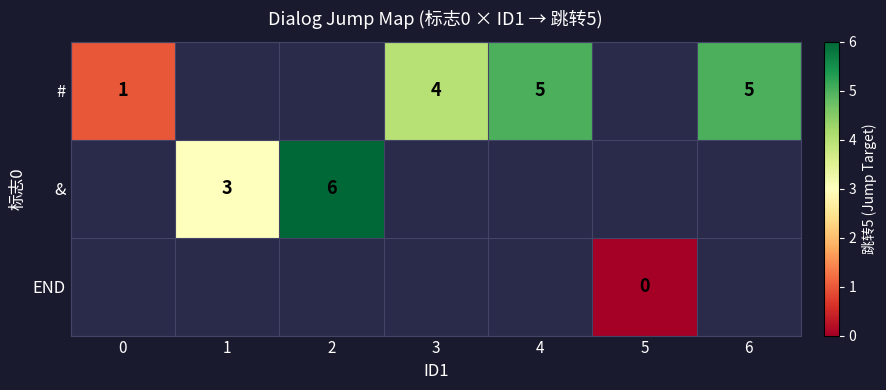

How many data points does each series have?

7